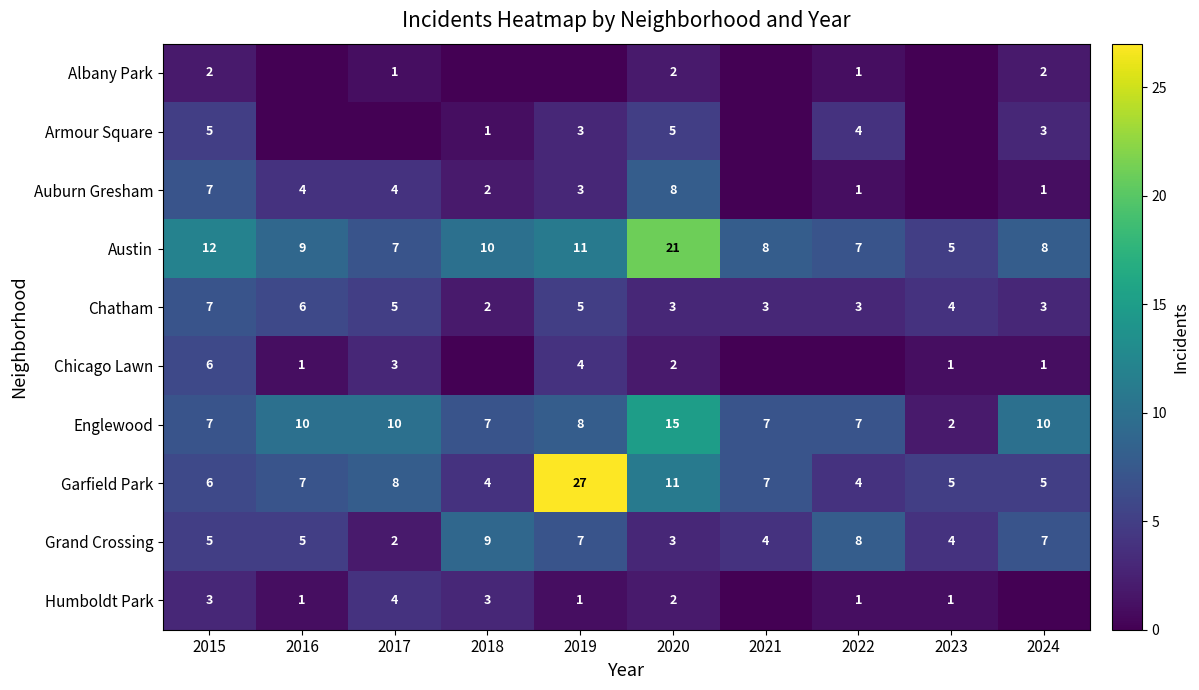

Is the value of Garfield Park at 2019 greater than the value of Chatham at 2024?

Yes